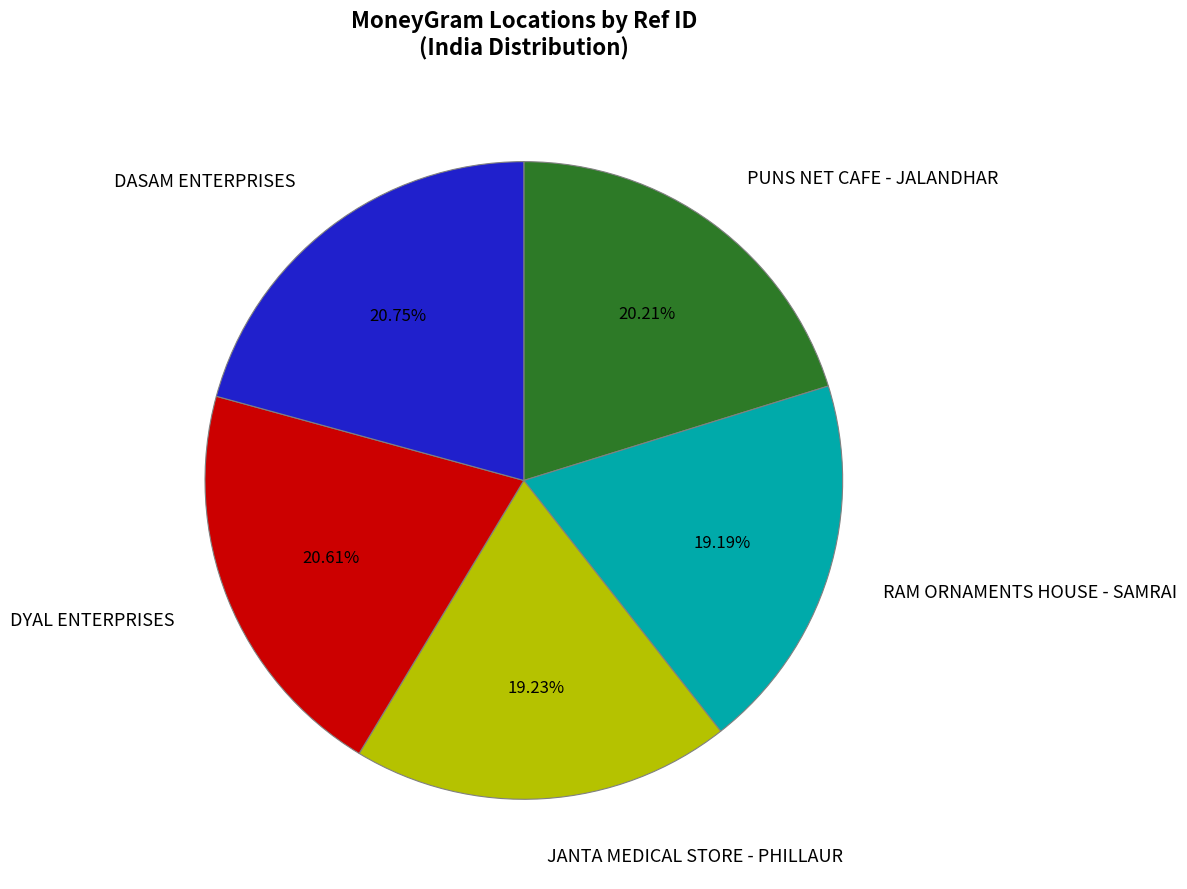

Combined, do DYAL ENTERPRISES and JANTA MEDICAL STORE - PHILLAUR account for over 50%?

No